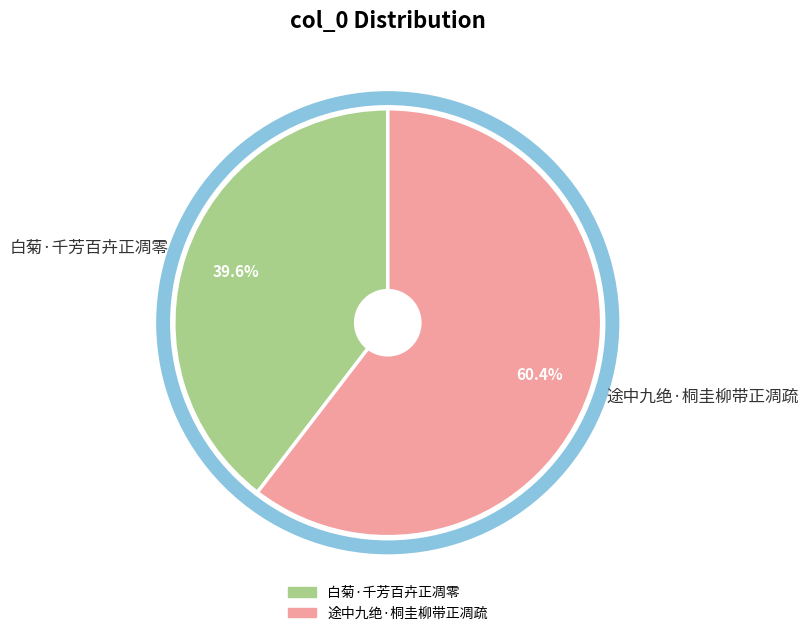

To the nearest percent, what is the difference between the 白菊·千芳百卉正凋零 and 途中九绝·桐圭柳带正凋疏 slice percentages?

21%